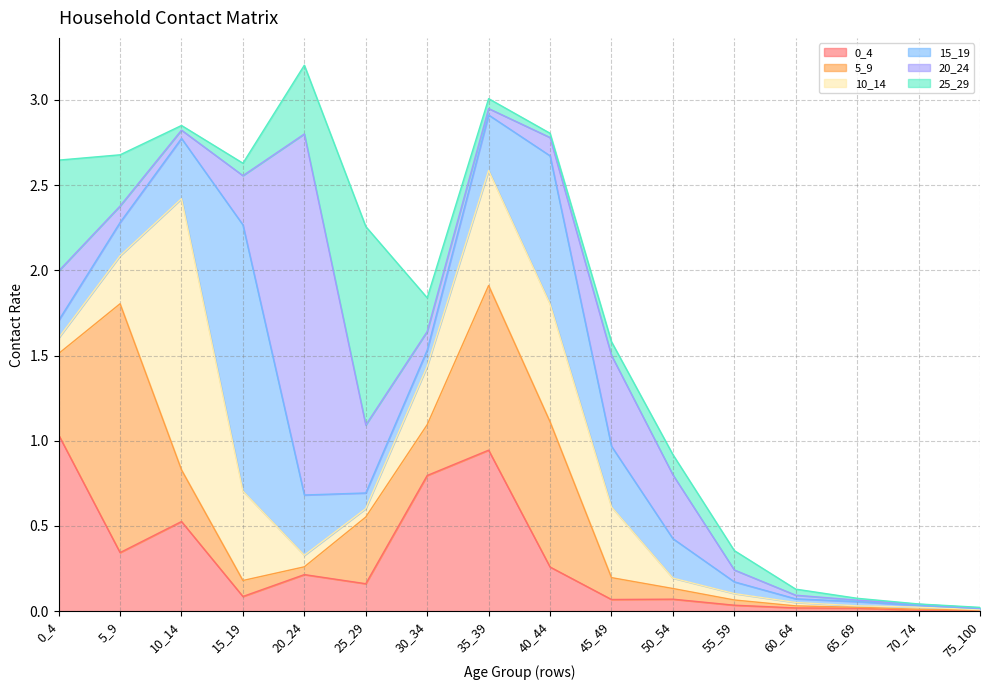

What is the sum of all 15_19 values?

4.7